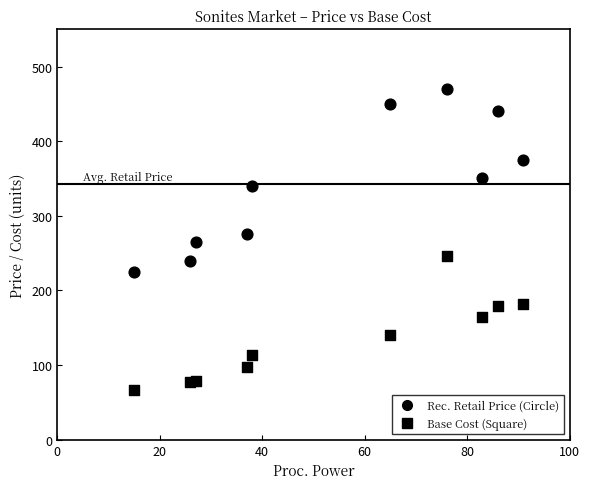

How many data points are displayed?

20